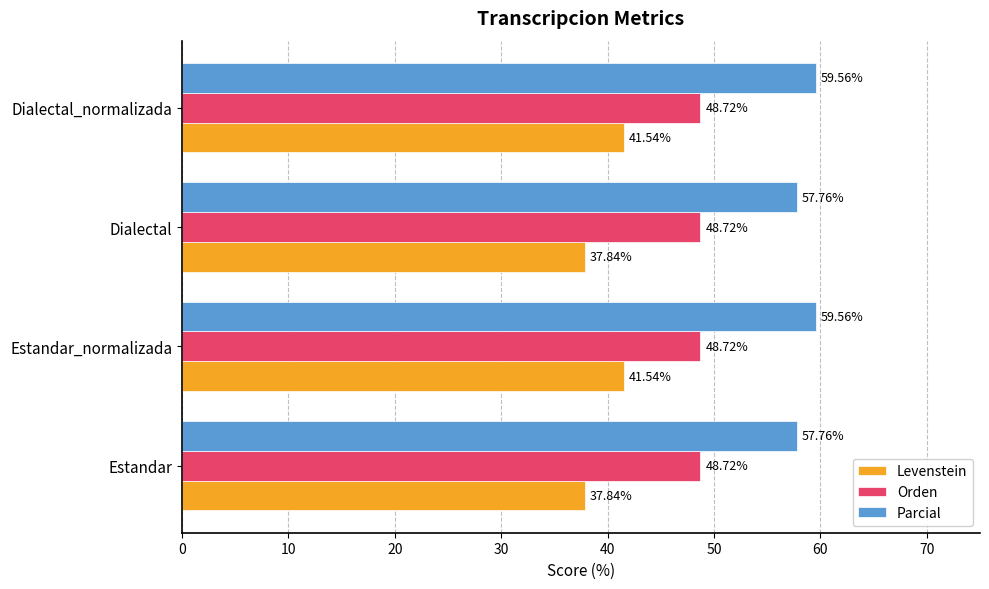

What is the average value of the Parcial series?

58.7